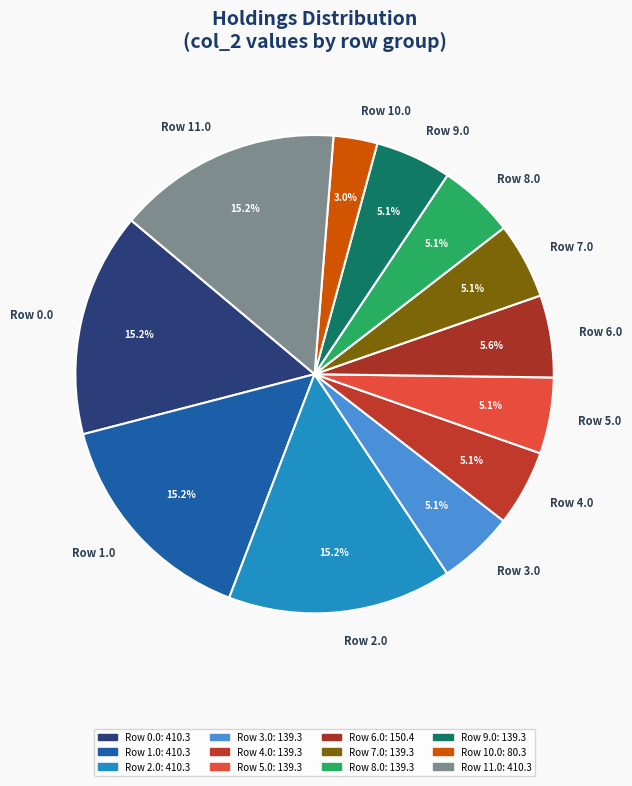

Does Row 9.0 account for over 50% of the chart?

No